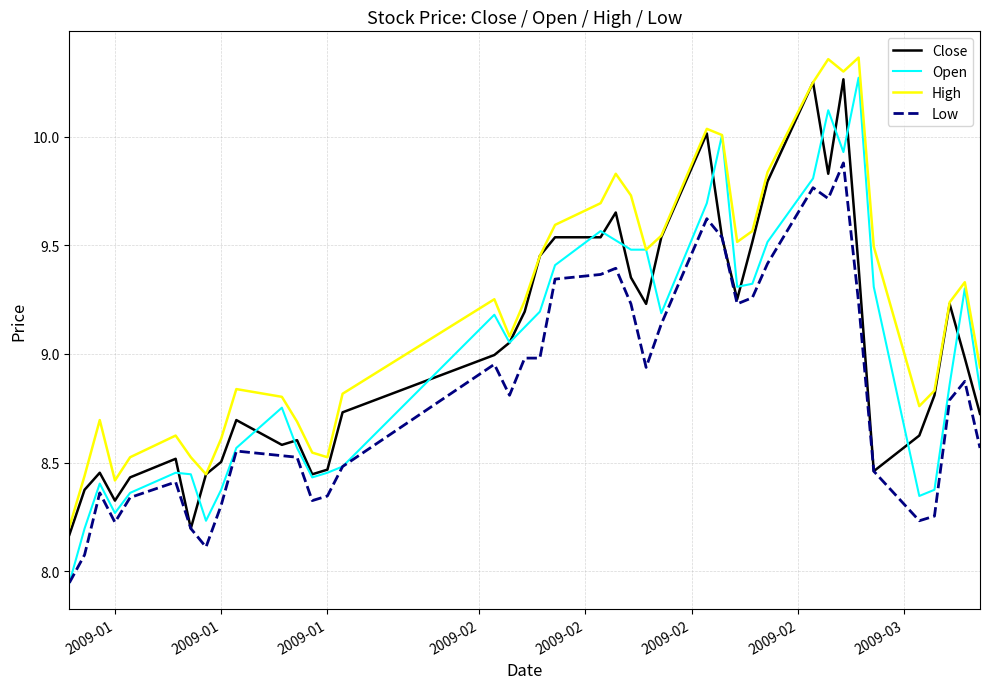

True or false: High and Low intersect in this chart.

False